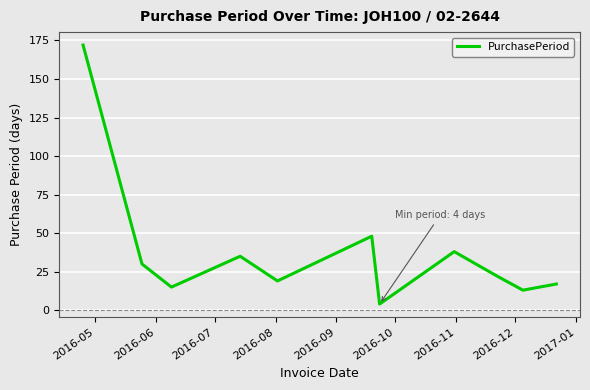

Reading left to right, transcribe all the data shown in this chart.

172	30	15	35	19	48	4	38	22	13	17